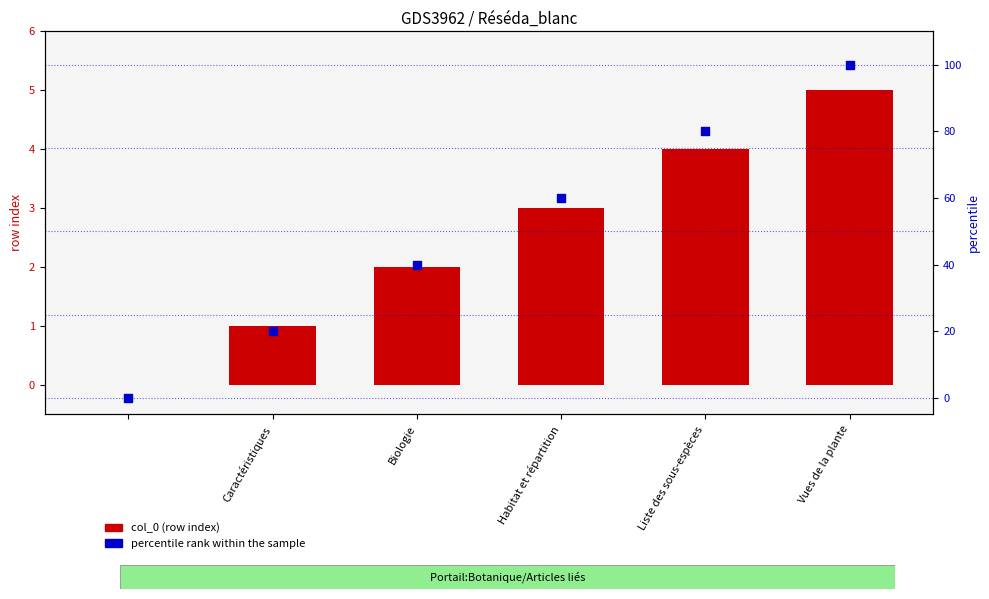

At how many categories does at least one series exceed 6?

5